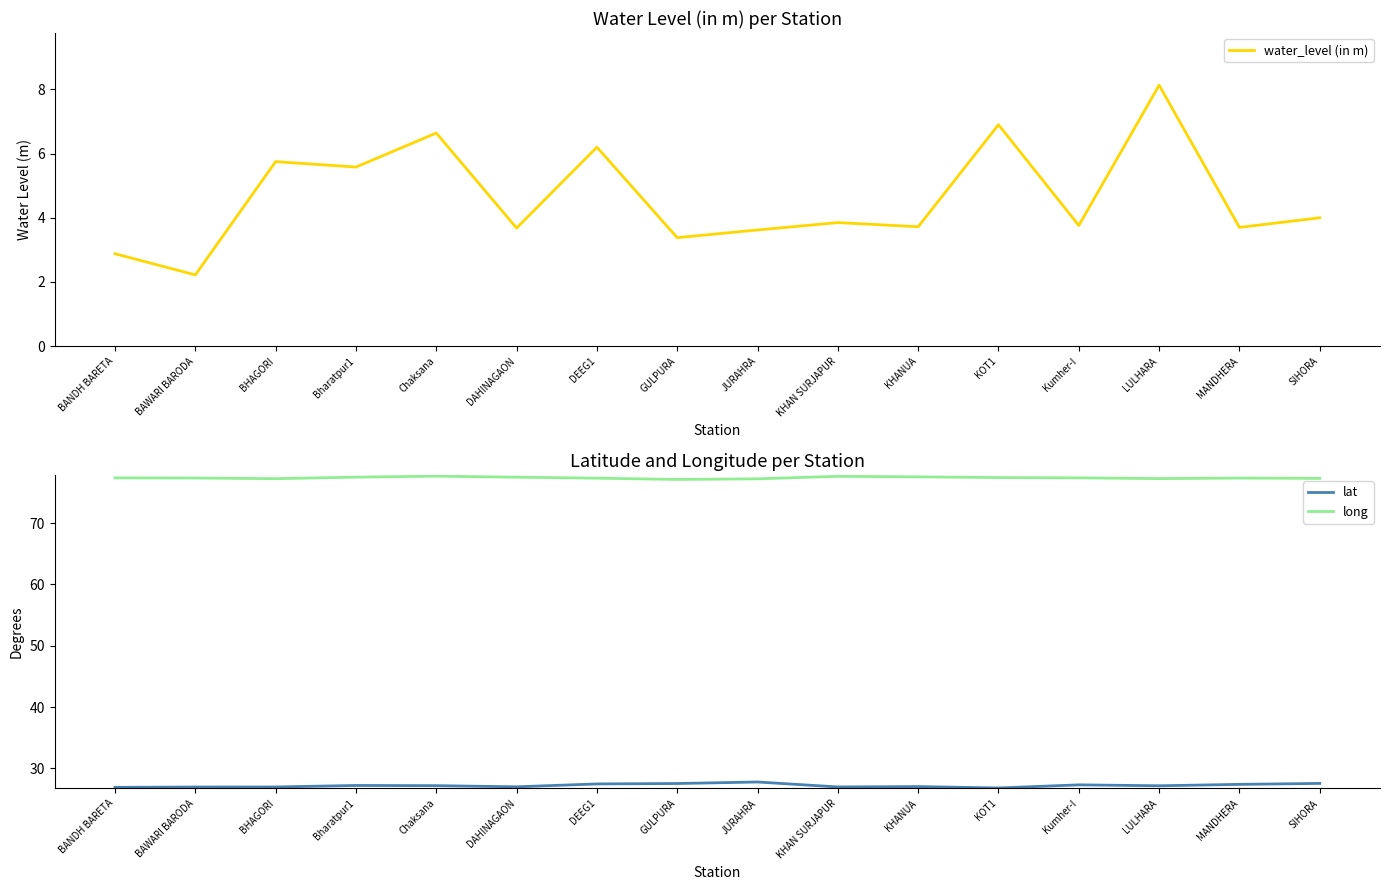

Read the water_level (in m) value at KHANUA.

3.7